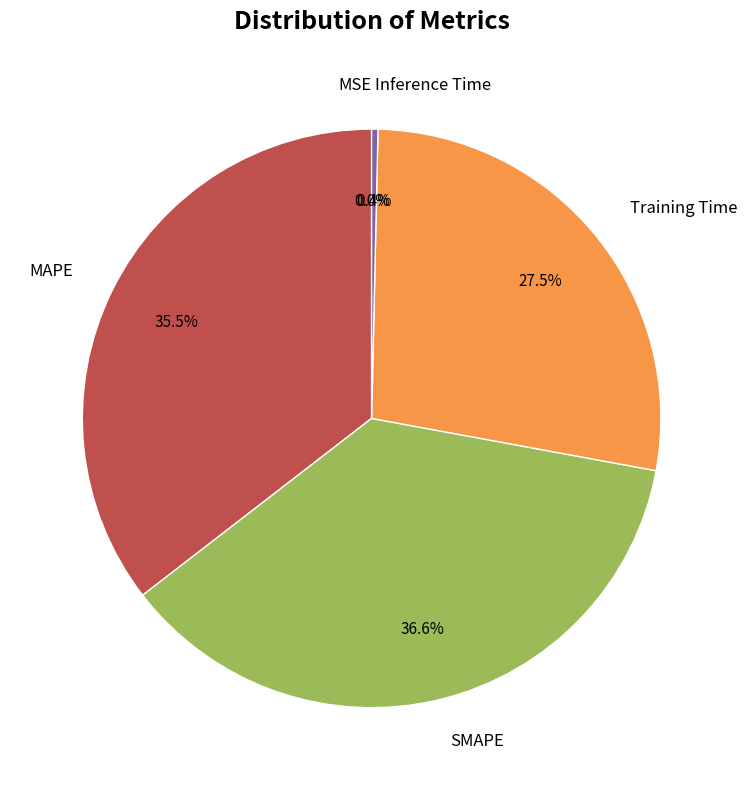

Is there a majority slice in this chart?

No